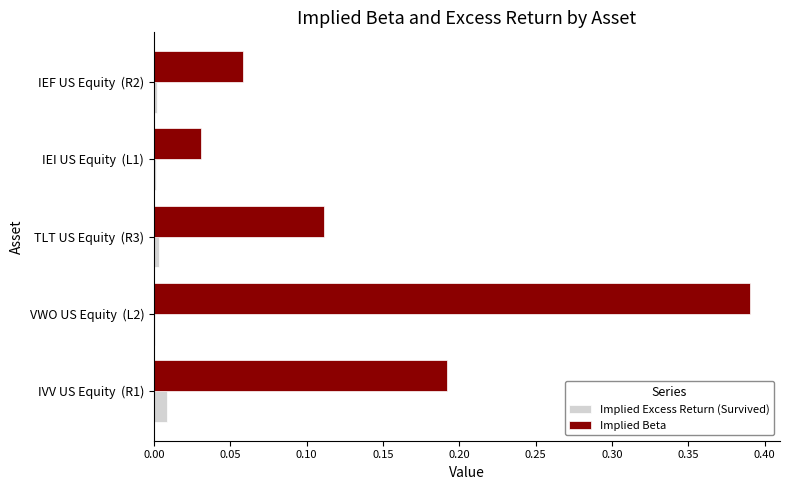

Between VWO US Equity  (L2) and IEF US Equity  (R2), which series saw the biggest shift?

Implied Beta